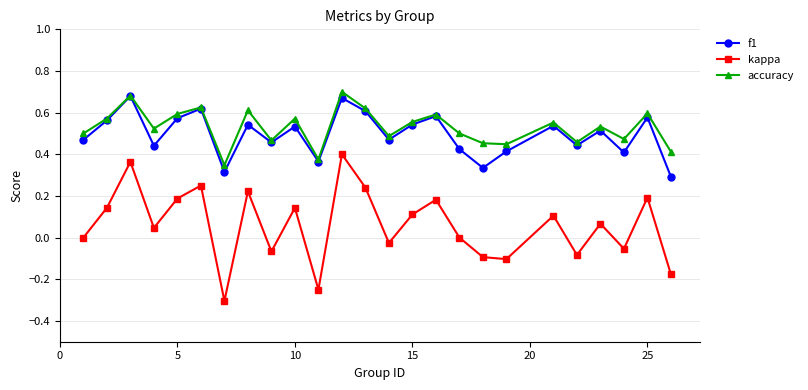

True or false: kappa and f1 cross at least once.

False